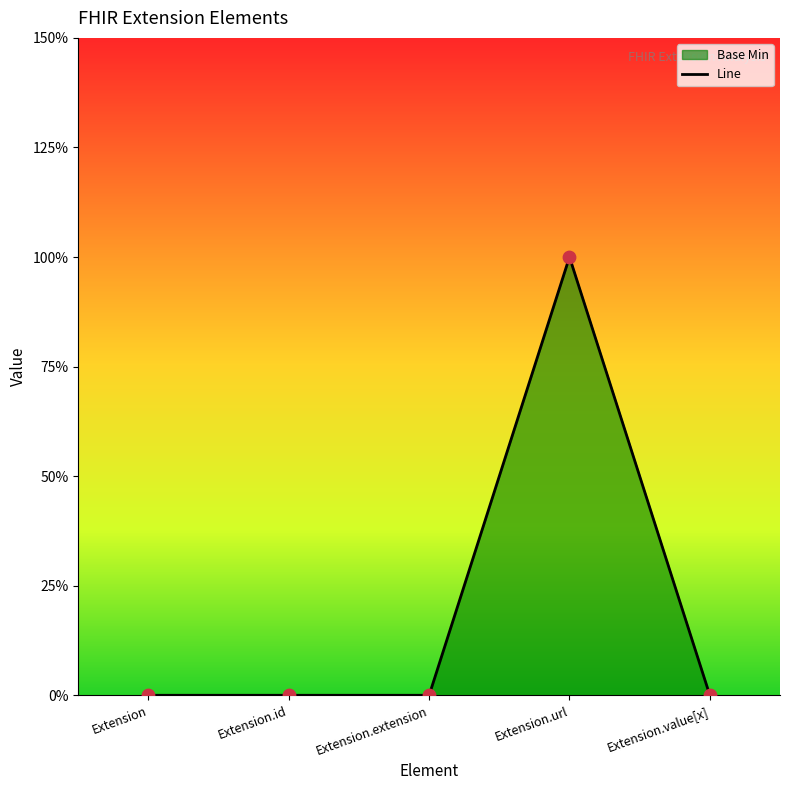

What is the change in value from Extension.id to Extension.url?

+1